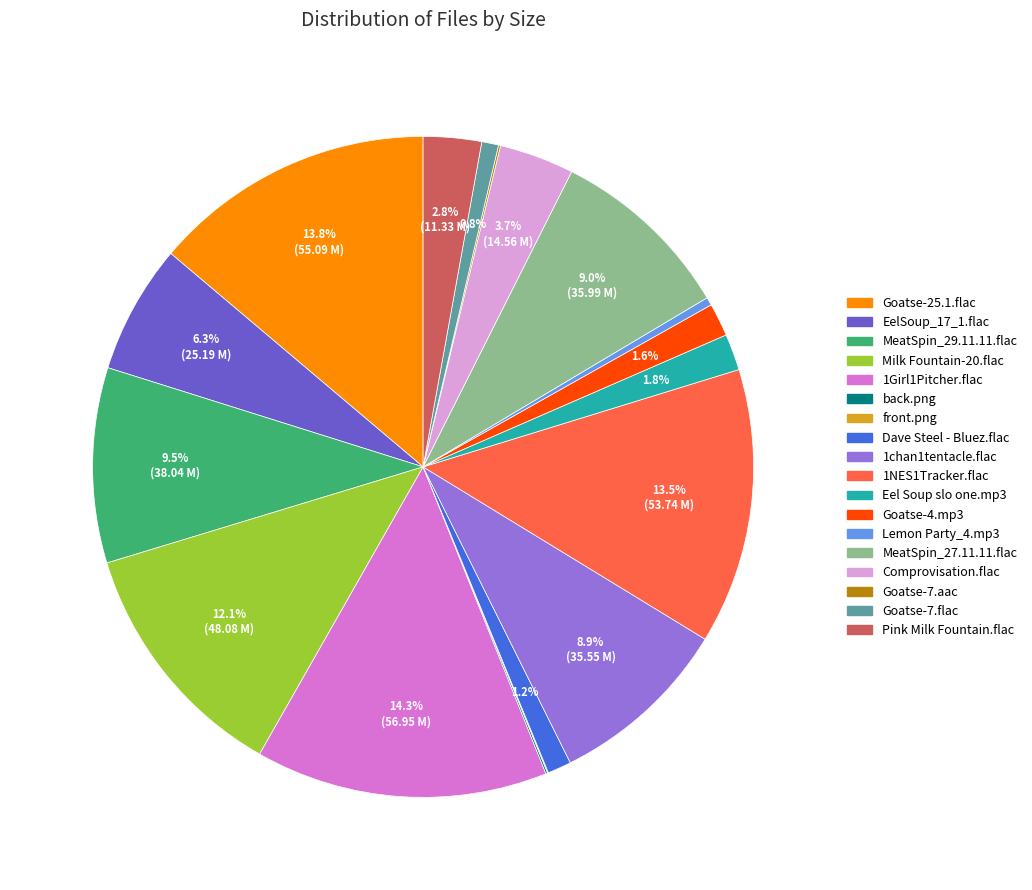

Is there any slice that represents more than half of the pie?

No